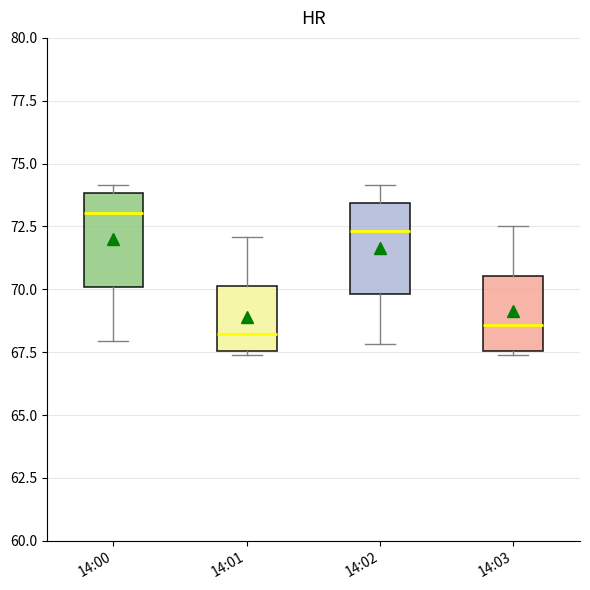

Reading left to right, read every box against the y-axis: the position of its median line, the range the box covers, and the ends of its whiskers. The values are not printed on the chart, so give them approximately, as read against the axis.

14:00: median 73.0, box 70.0 to 74.0, whiskers 68.0 to 74.0 (just above the box's upper edge)
14:01: median 68.0, box 67.5 to 70.0, whiskers 67.5 (just below the box's lower edge) to 72.0
14:02: median 72.5, box 70.0 to 73.5, whiskers 68.0 to 74.0
14:03: median 68.5, box 67.5 to 70.5, whiskers 67.5 (just below the box's lower edge) to 72.5